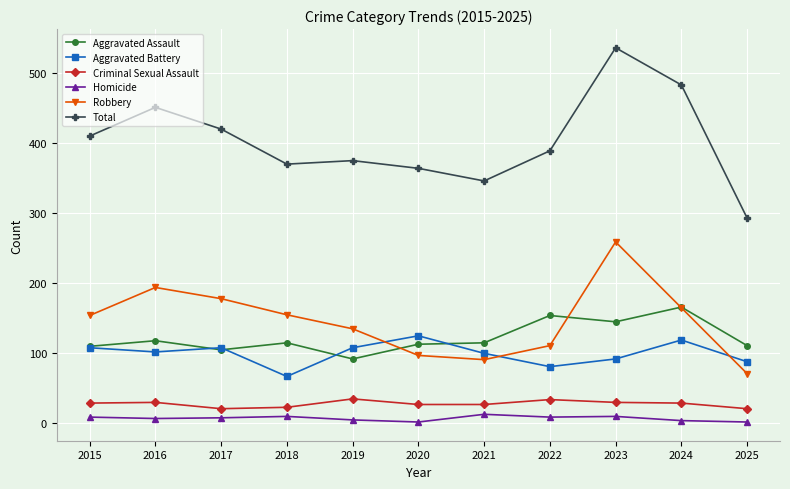

What is the sum of all Aggravated Battery values?

1098